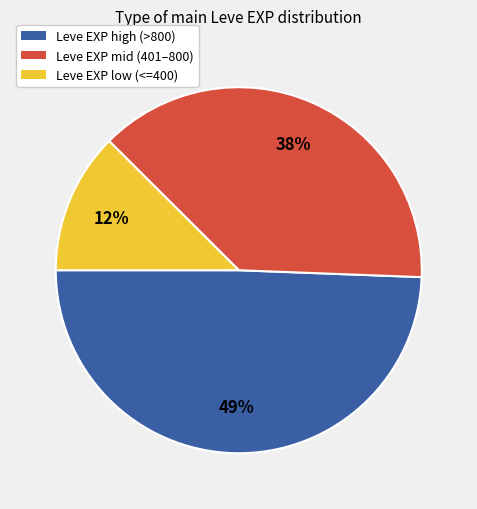

How many segments does this pie chart have?

3